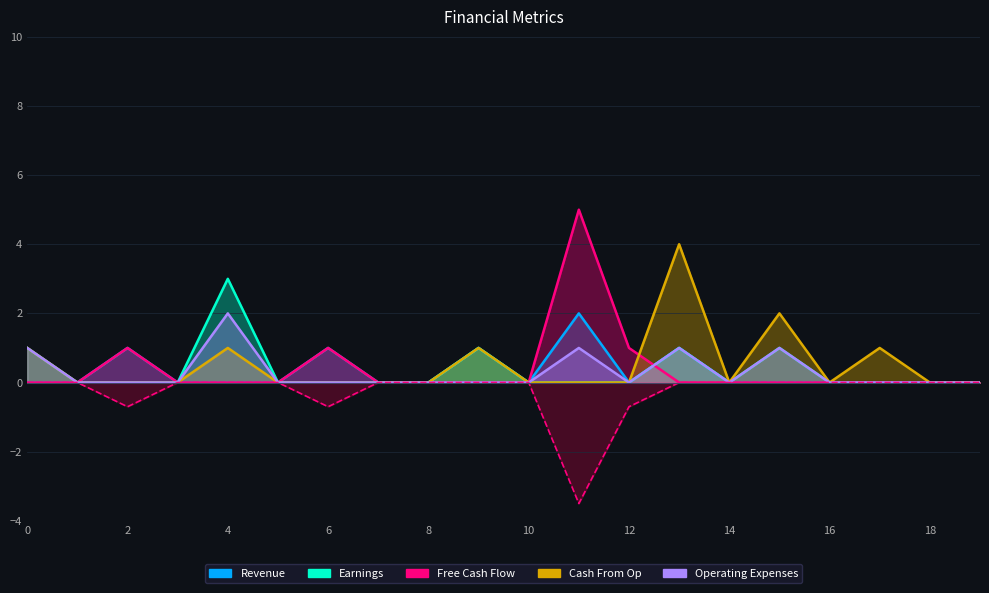

True or false: Free Cash Flow and Cash From Op intersect in this chart.

False